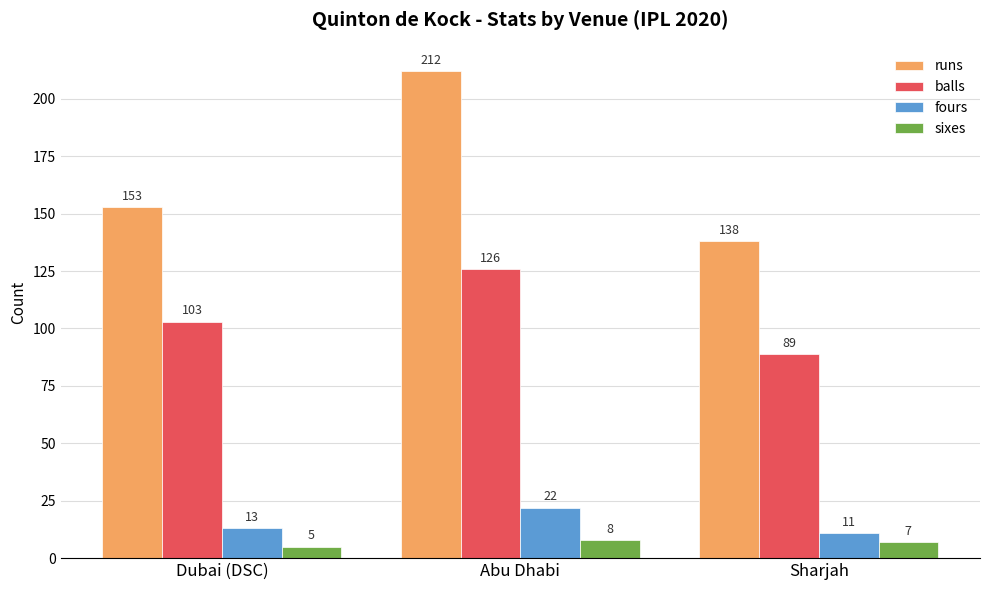

Rank the series at Abu Dhabi from lowest to highest value.

sixes, fours, balls, runs